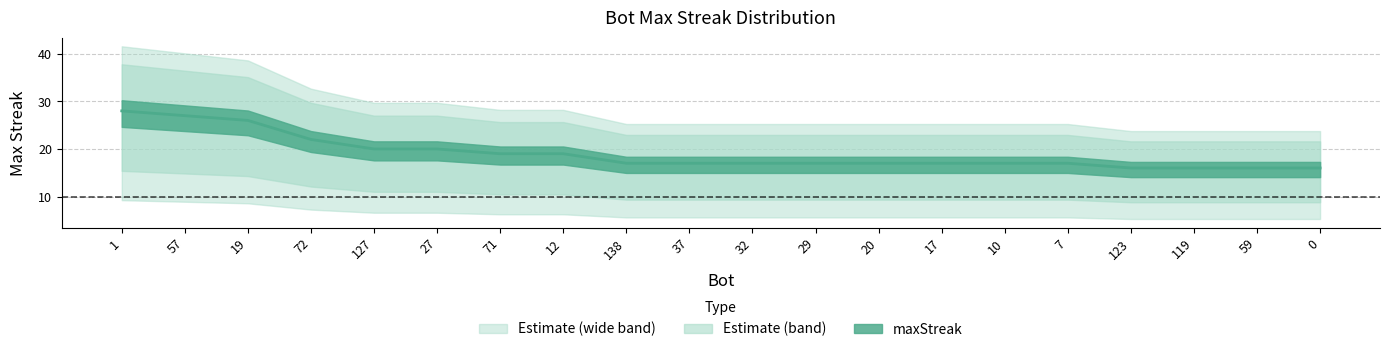

True or false: the data has more than 1 interior local peaks.

False